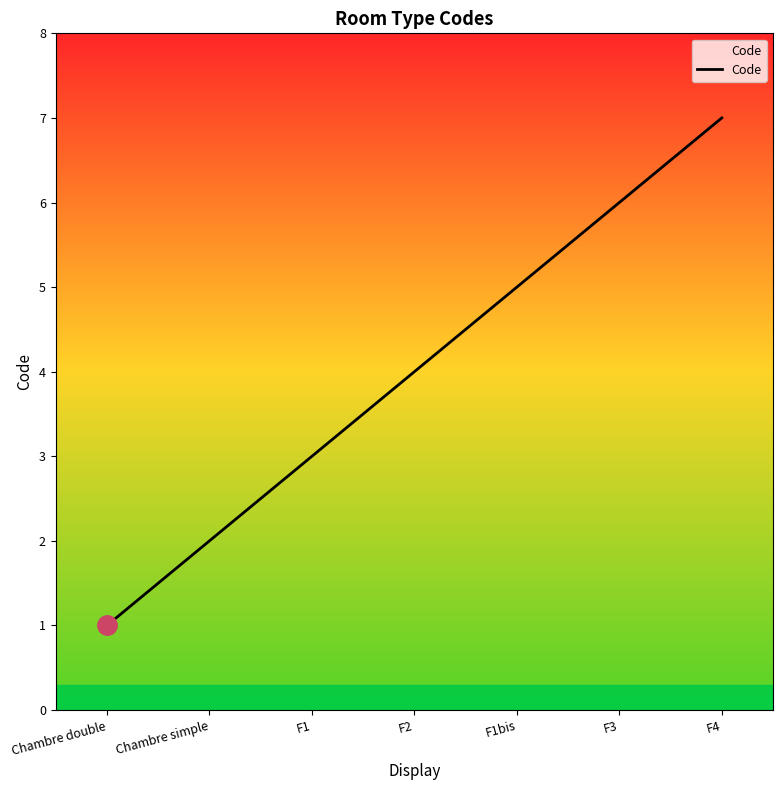

What is the difference between the values at F1bis and F4?

2